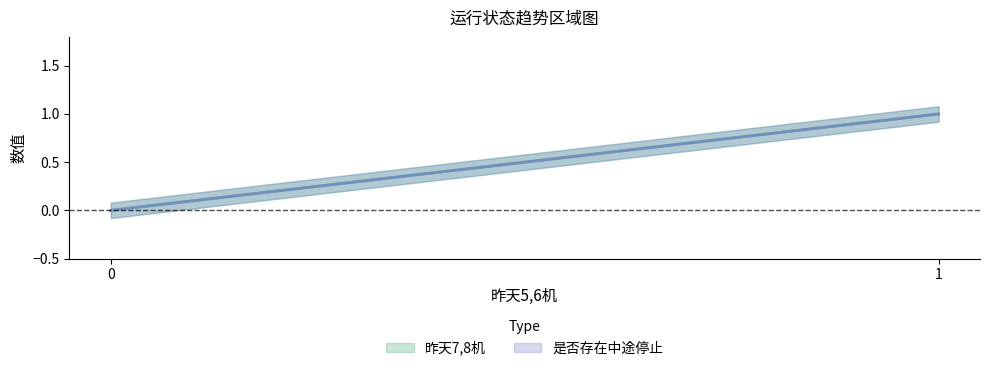

What is the maximum value shown in the chart?

1